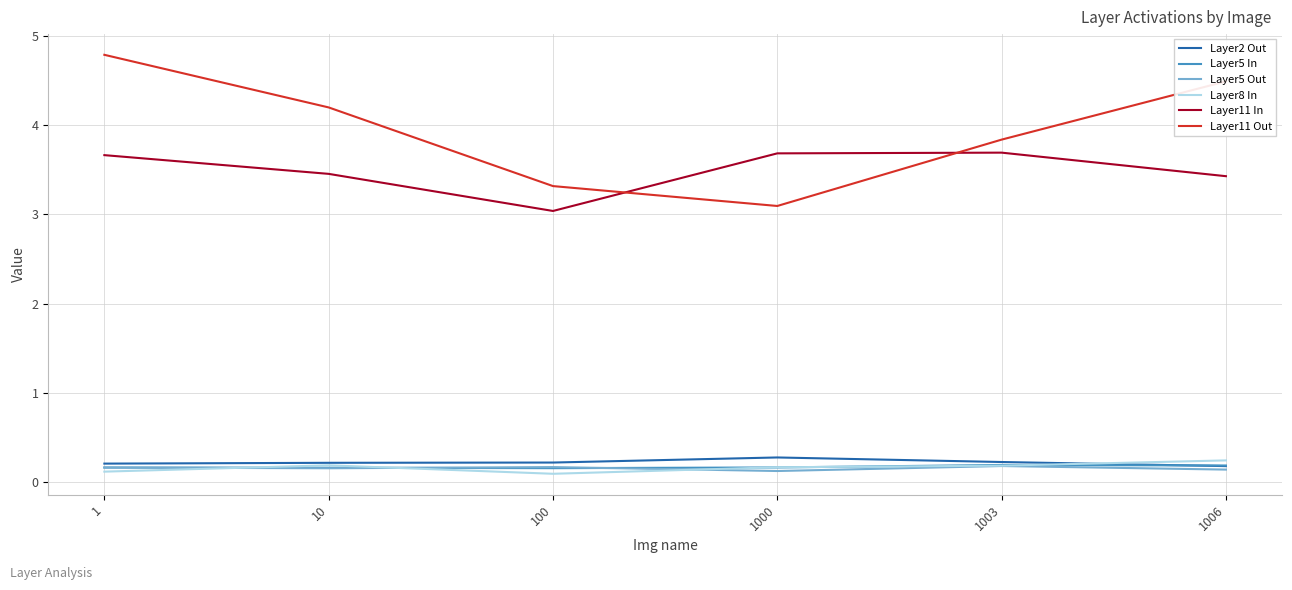

What is the highest value of the Layer11 Out series?

4.8